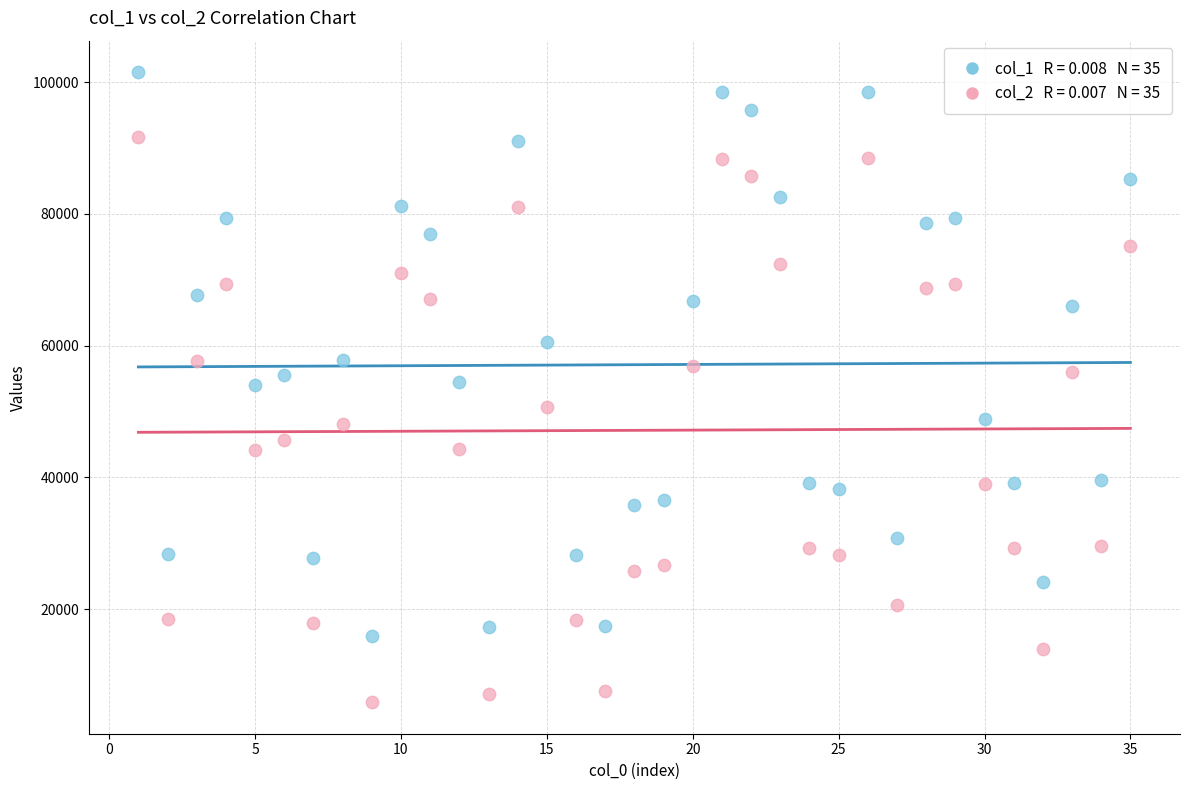

Across all data points, what is the range of Y values (max minus min)?

95635